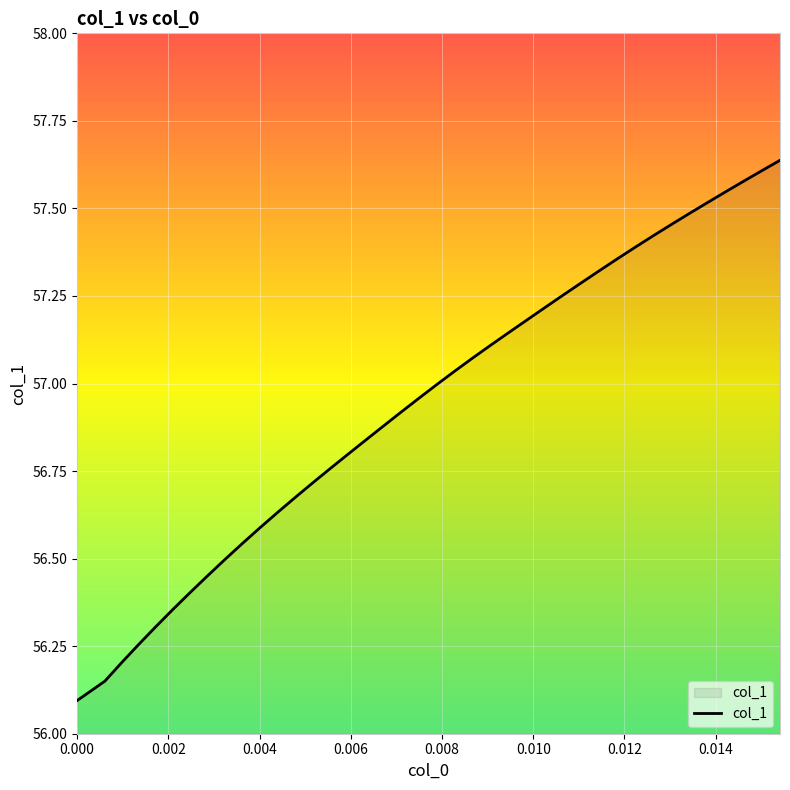

What is the smallest value displayed?

56.1